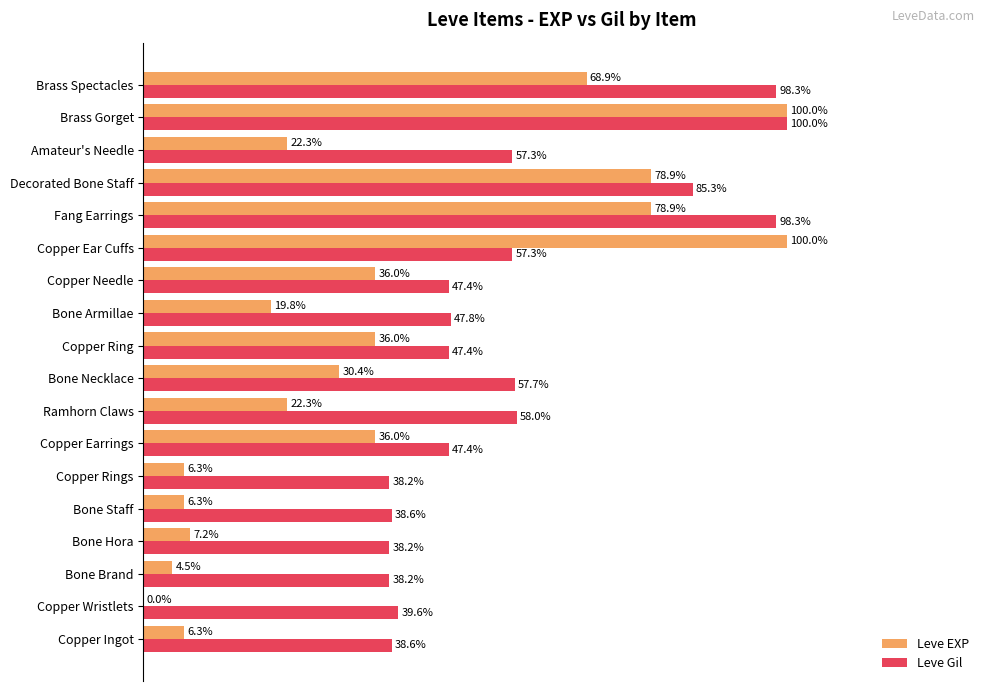

Which series has the largest range (max minus min)?

Leve EXP